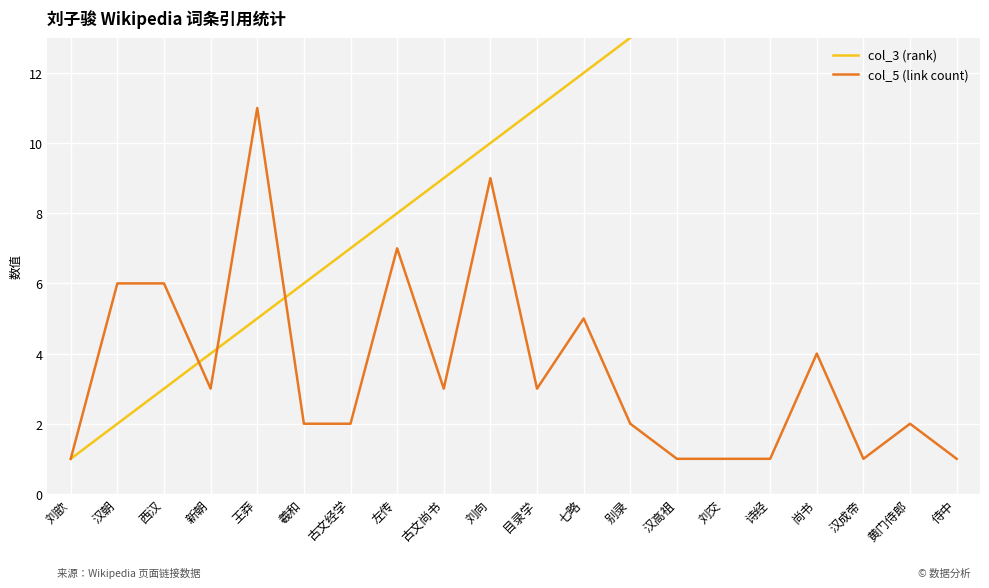

True or false: col_5 (link count) and col_3 (rank) cross at least once.

True